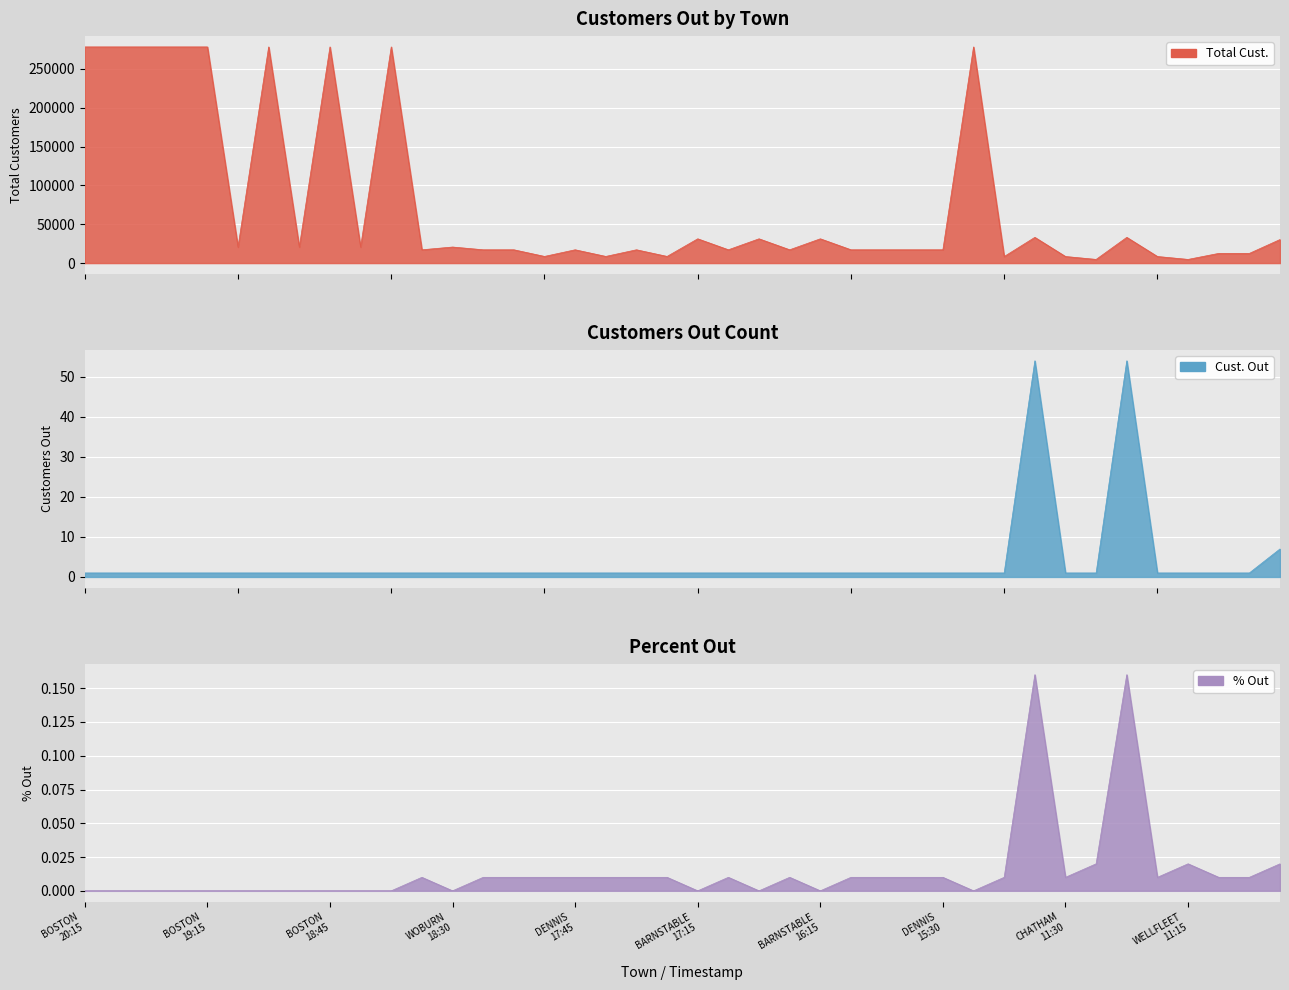

Where is the first local minimum for % Out?

WOBURN 18:30